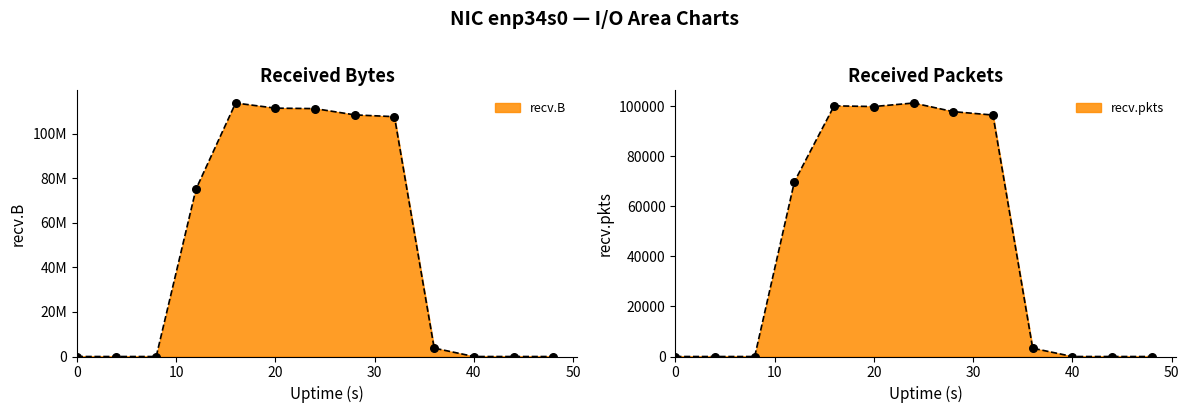

Which series has the largest total across all categories?

recv.B